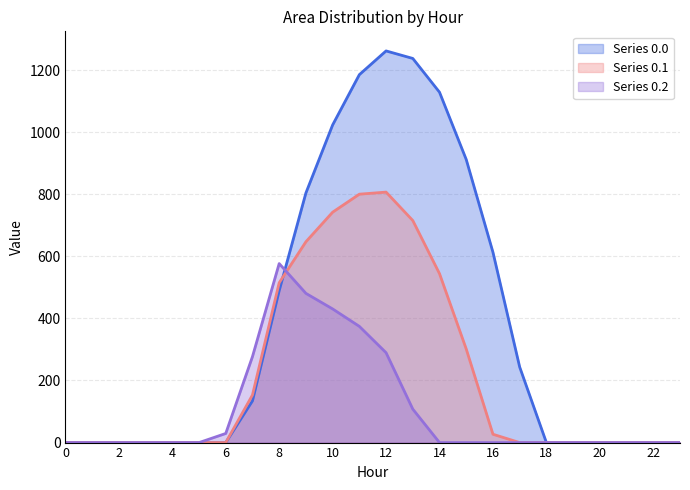

In row_2, how many points are higher than both neighbors (excluding endpoints)?

1